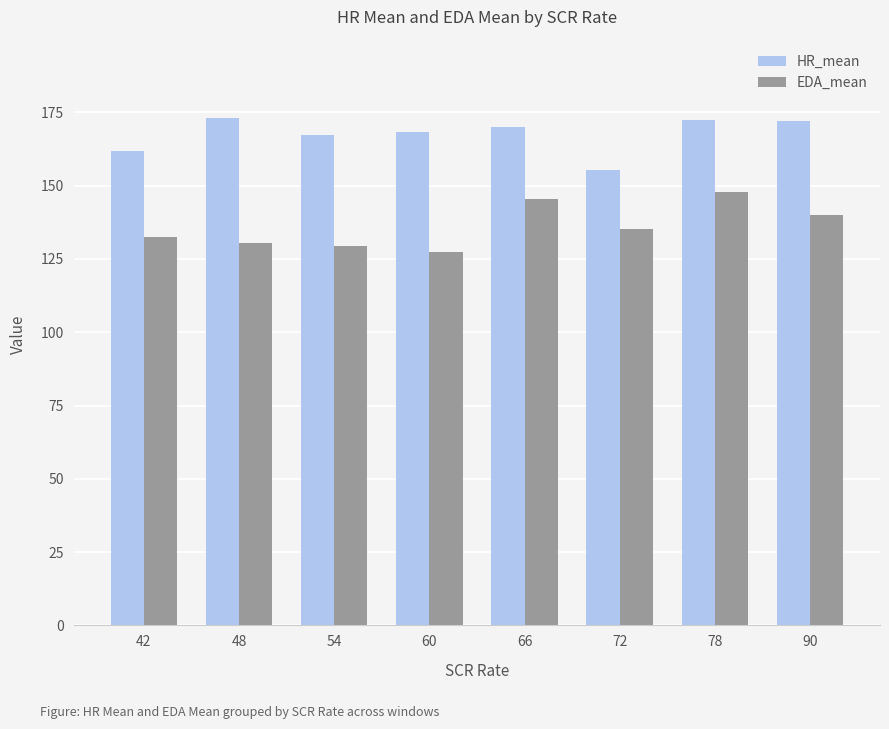

True or false: HR_mean has a value of 260.5 at 78.

False